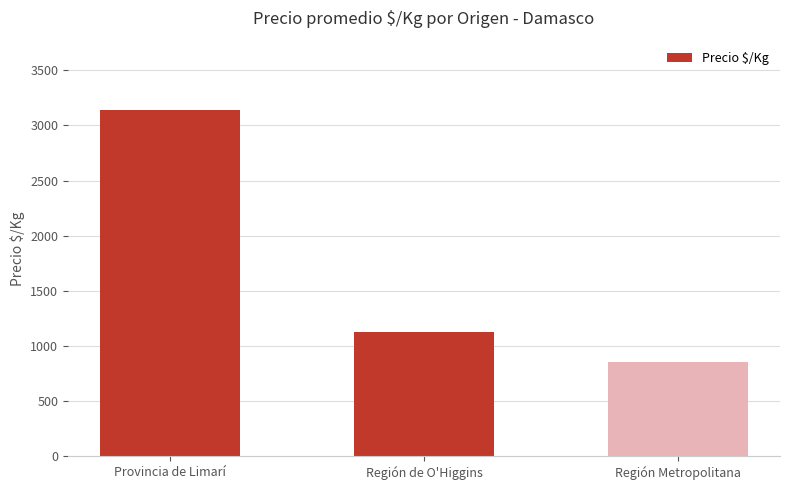

The value at Región de O'Higgins is 1130. True or false?

True